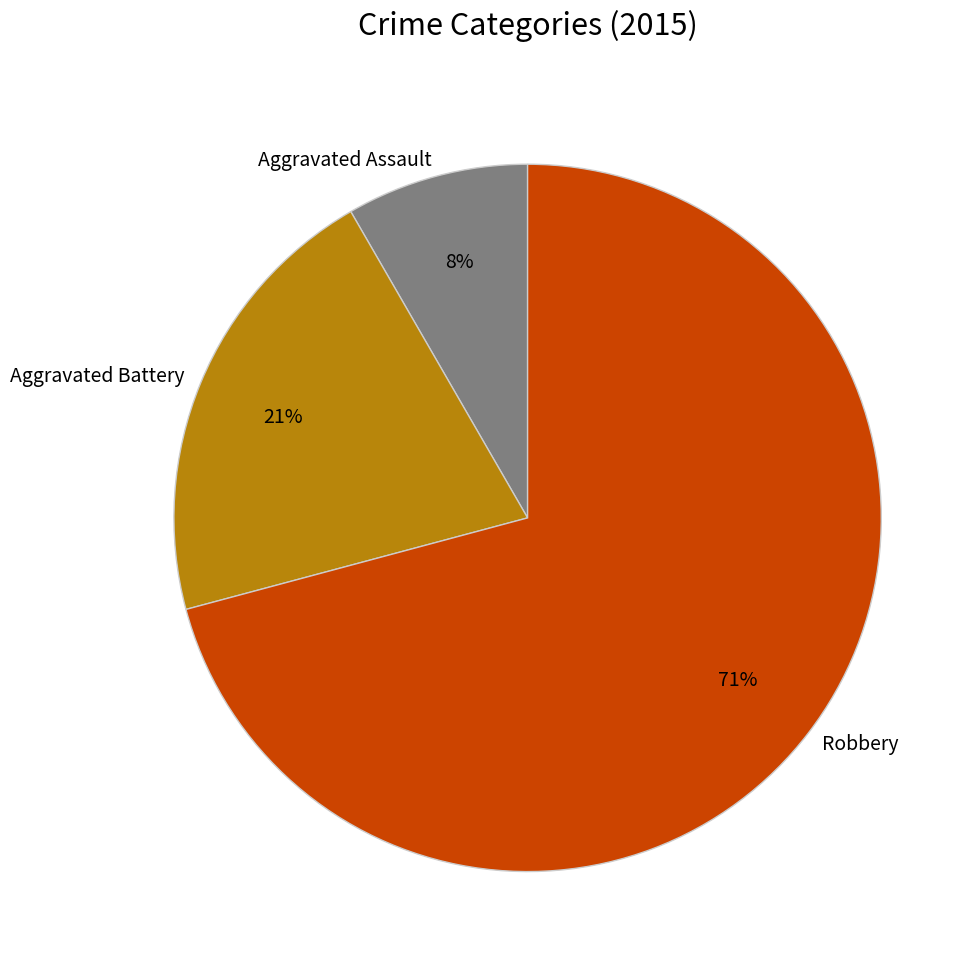

Do Aggravated Battery and Aggravated Assault together represent more than half of the pie?

No